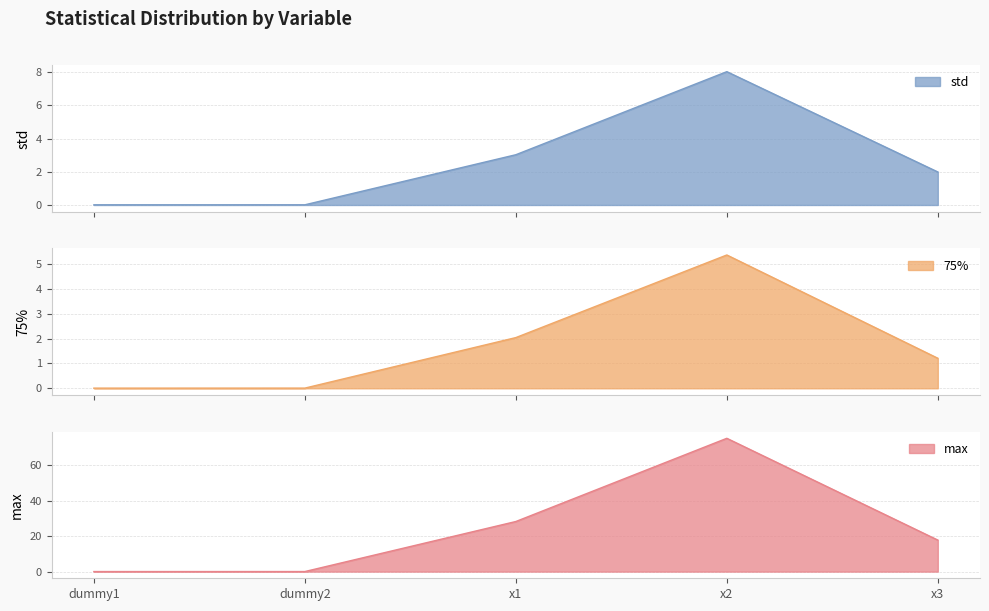

True or false: 75% and std cross at least once.

False